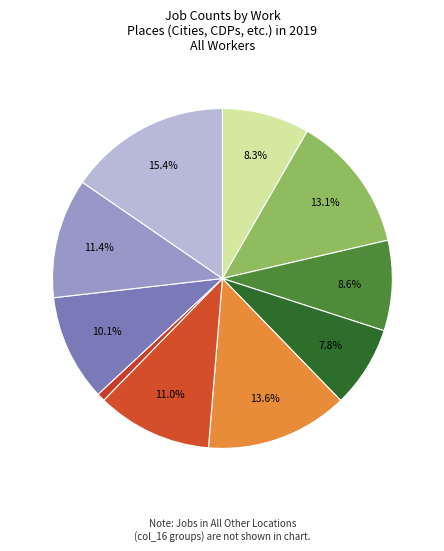

To the nearest percent, what is the average slice percentage?

10%